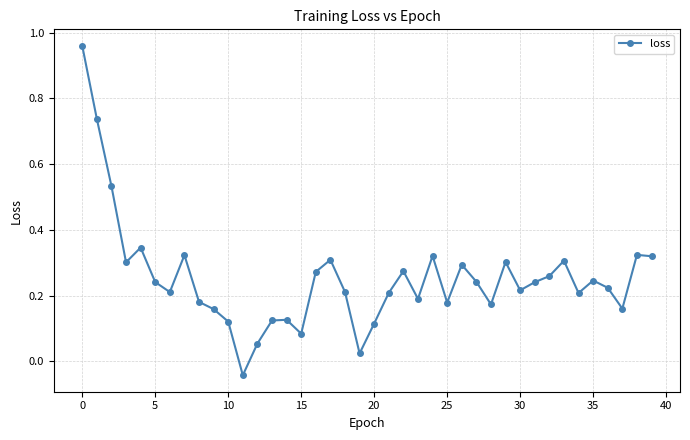

How many data points are less than 0?

1